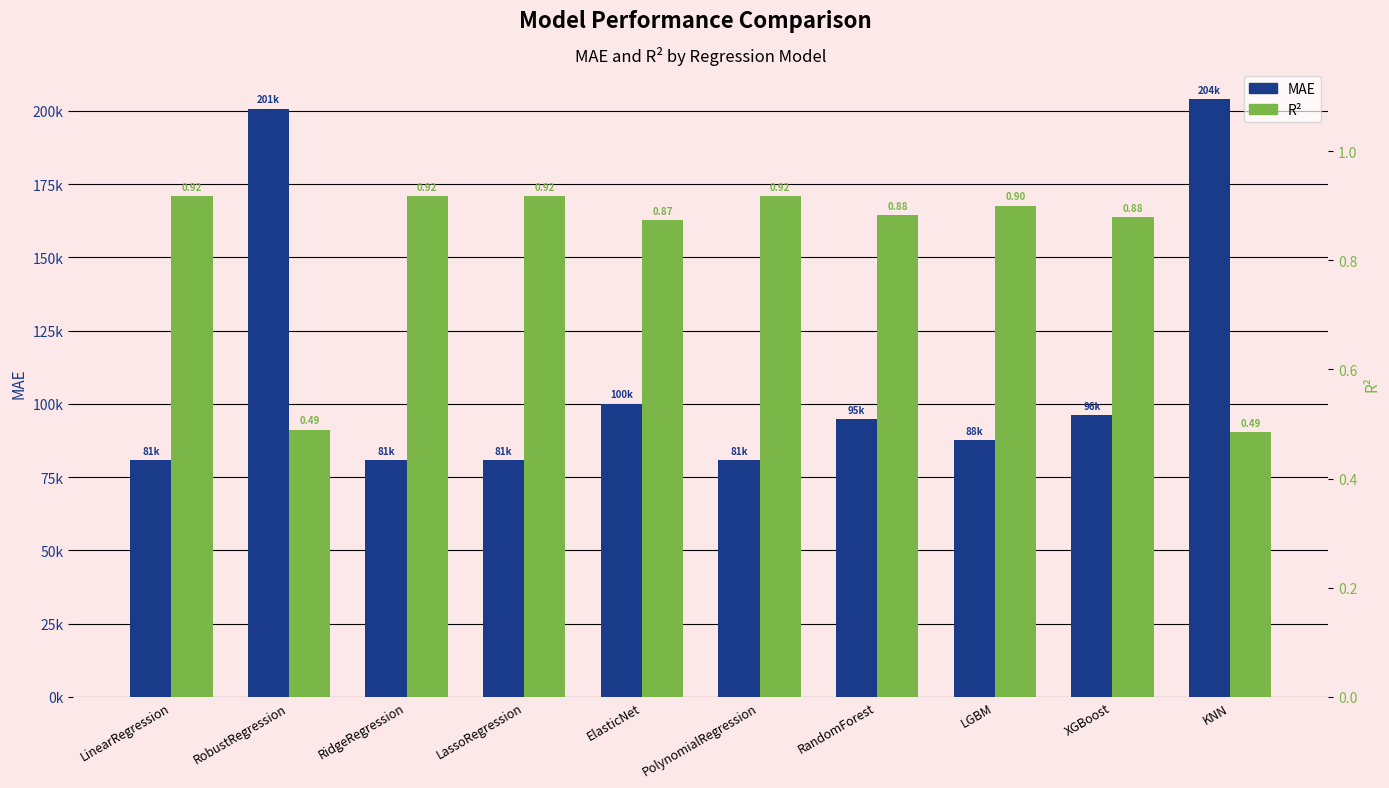

Reading left to right, what are all the values shown in this chart?

MAE: 80879.1	200714.8	80882.1	80879.2	100124.3	80886.7	94737.1	87681.4	96076.3	203987.5
R²: 0.9	0.5	0.9	0.9	0.9	0.9	0.9	0.9	0.9	0.5